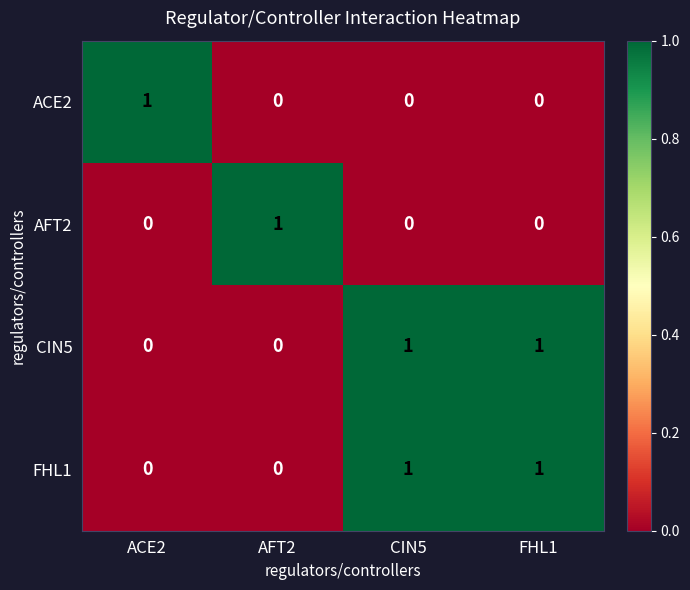

Reading right to left, what are all the values shown in this chart?

ACE2: FHL1=0	CIN5=0	AFT2=0	ACE2=1
AFT2: FHL1=0	CIN5=0	AFT2=1	ACE2=0
CIN5: FHL1=1	CIN5=1	AFT2=0	ACE2=0
FHL1: FHL1=1	CIN5=1	AFT2=0	ACE2=0